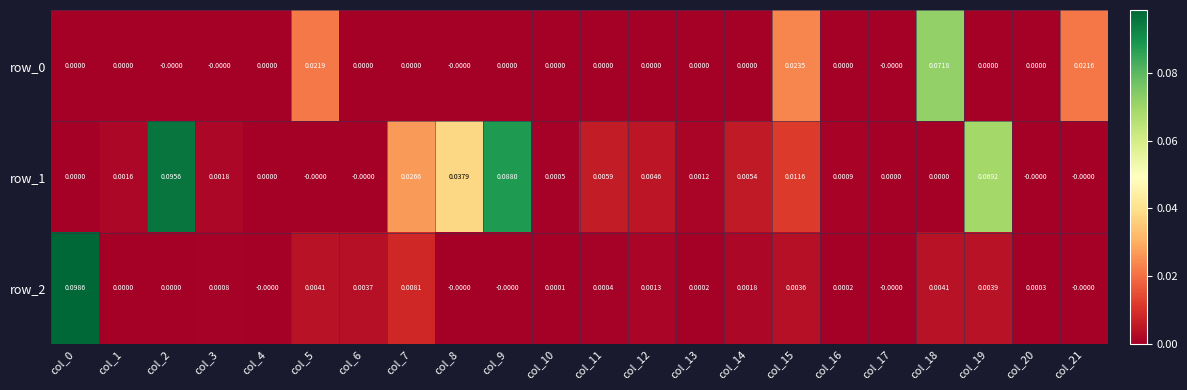

How many values in row_0 are above zero?

4